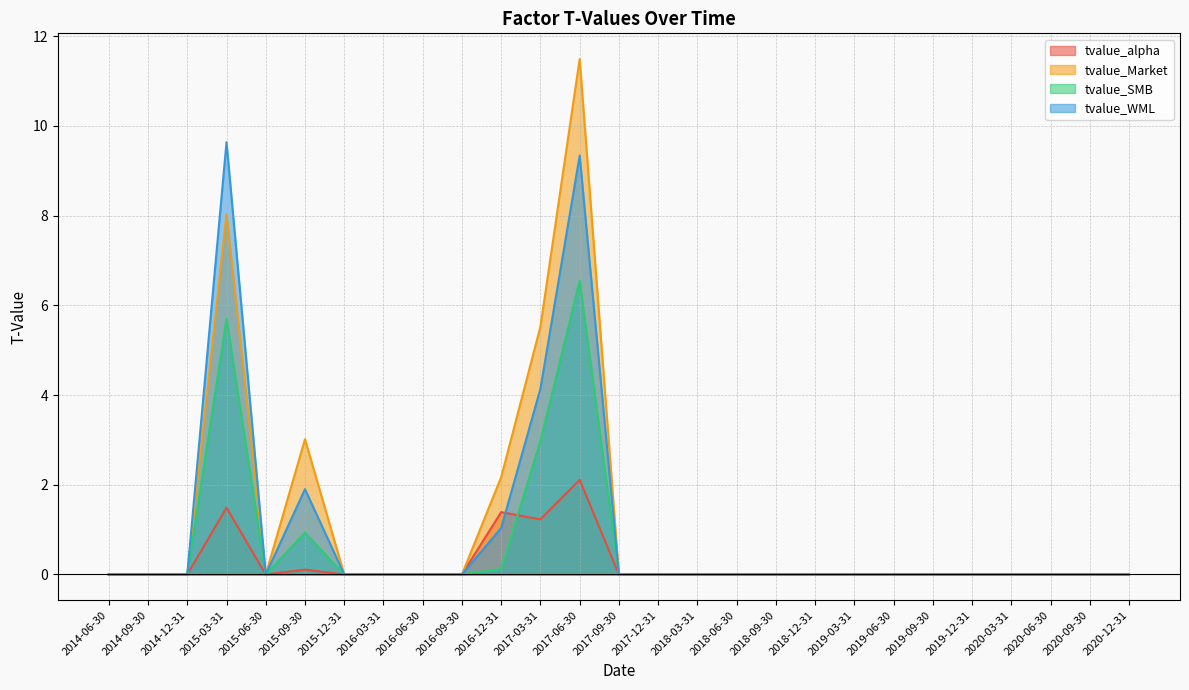

How many values in the tvalue_SMB series exceed 0?

5